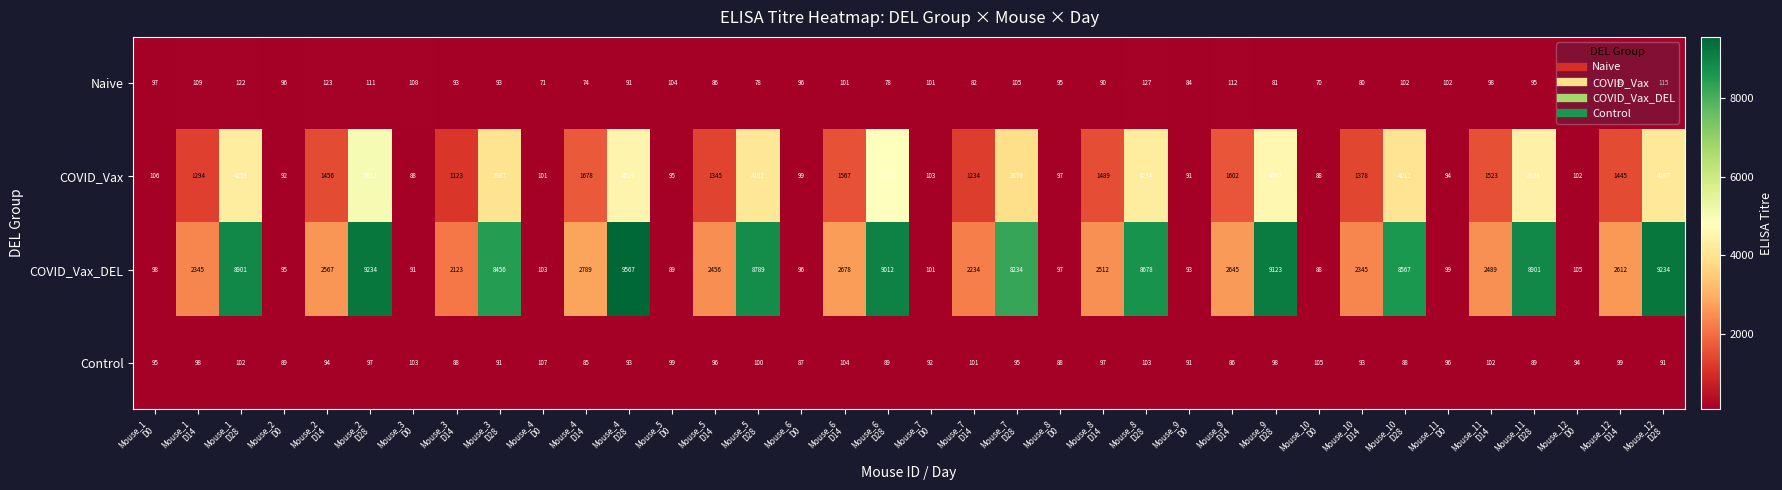

What is the minimum value for COVID_Vax_DEL?

88